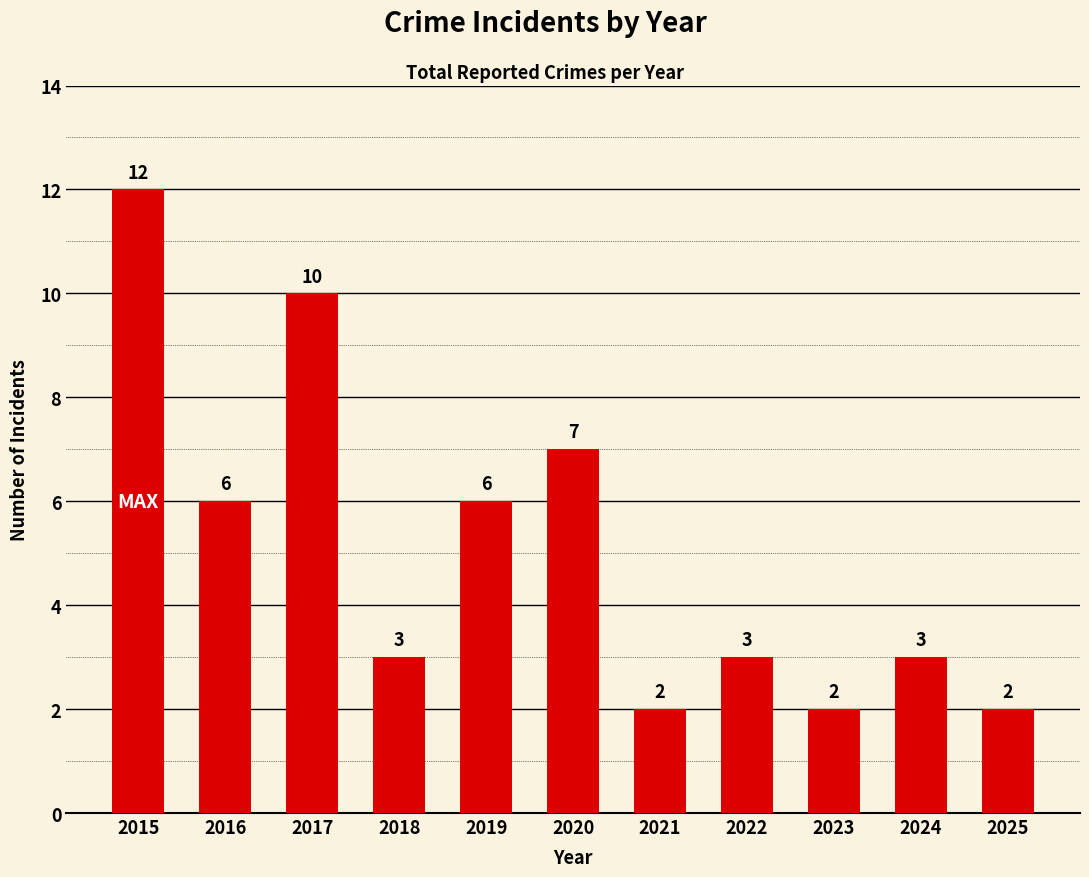

What is the minimum value shown in the chart?

2